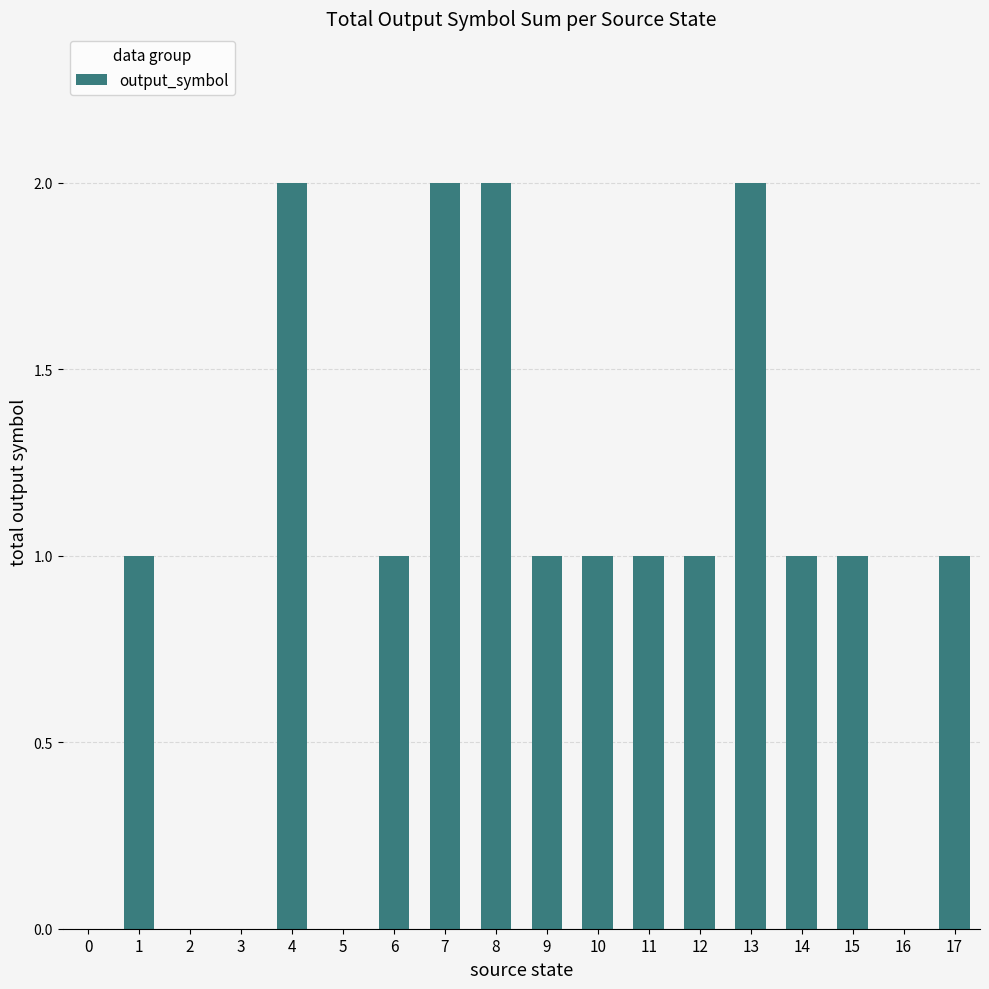

Count the number of categories in the chart.

18